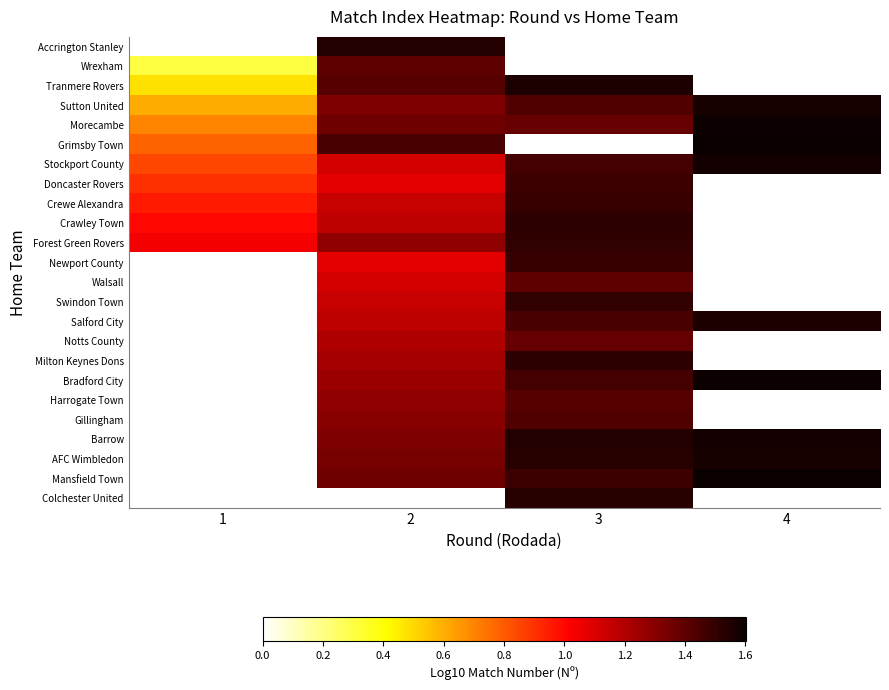

How many categories are shown in the chart?

4